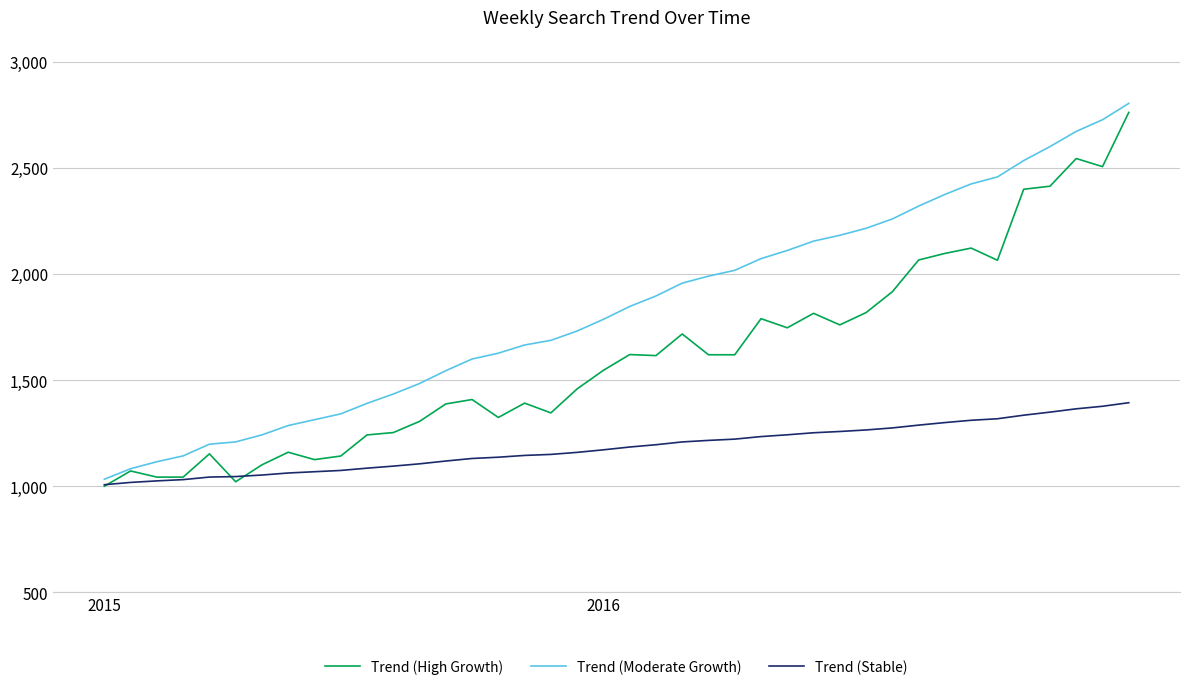

What is the minimum value for Trend (High Growth)?

1000.0